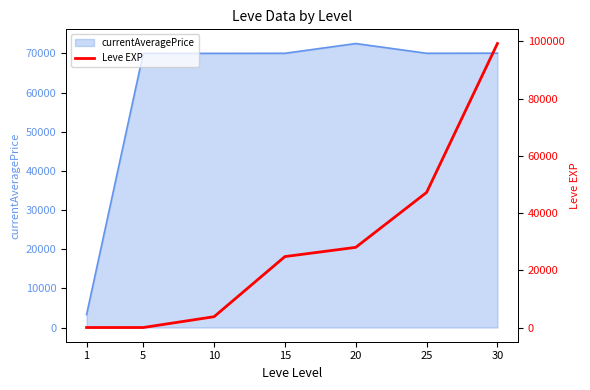

Reading left to right, list all the values displayed in this chart.

1	2	3780	24790	28010	47200	99220